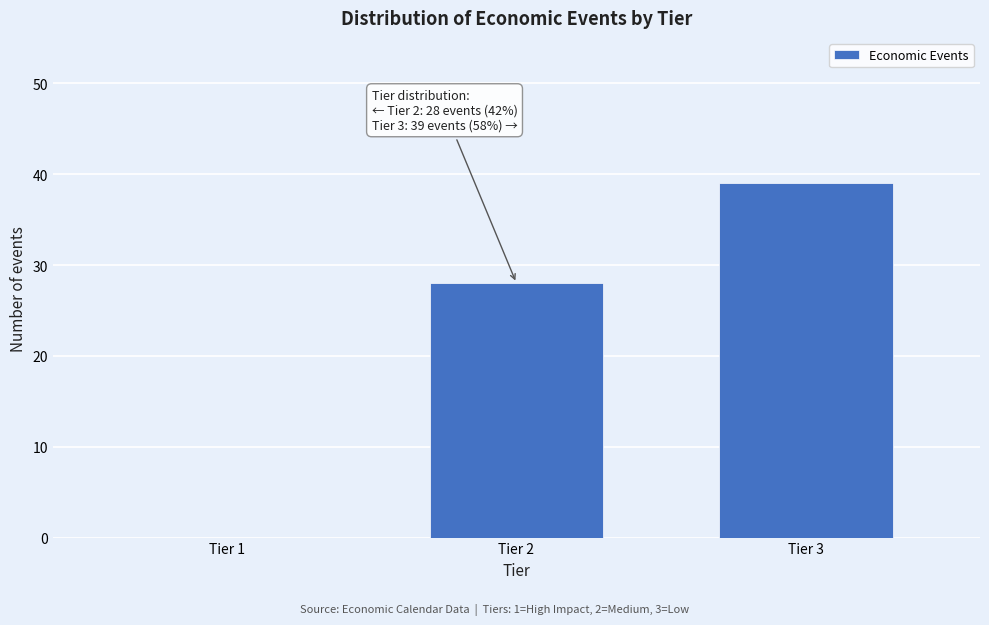

Reading left to right, list all the values displayed in this chart.

Tier 1=0	Tier 2=28	Tier 3=39